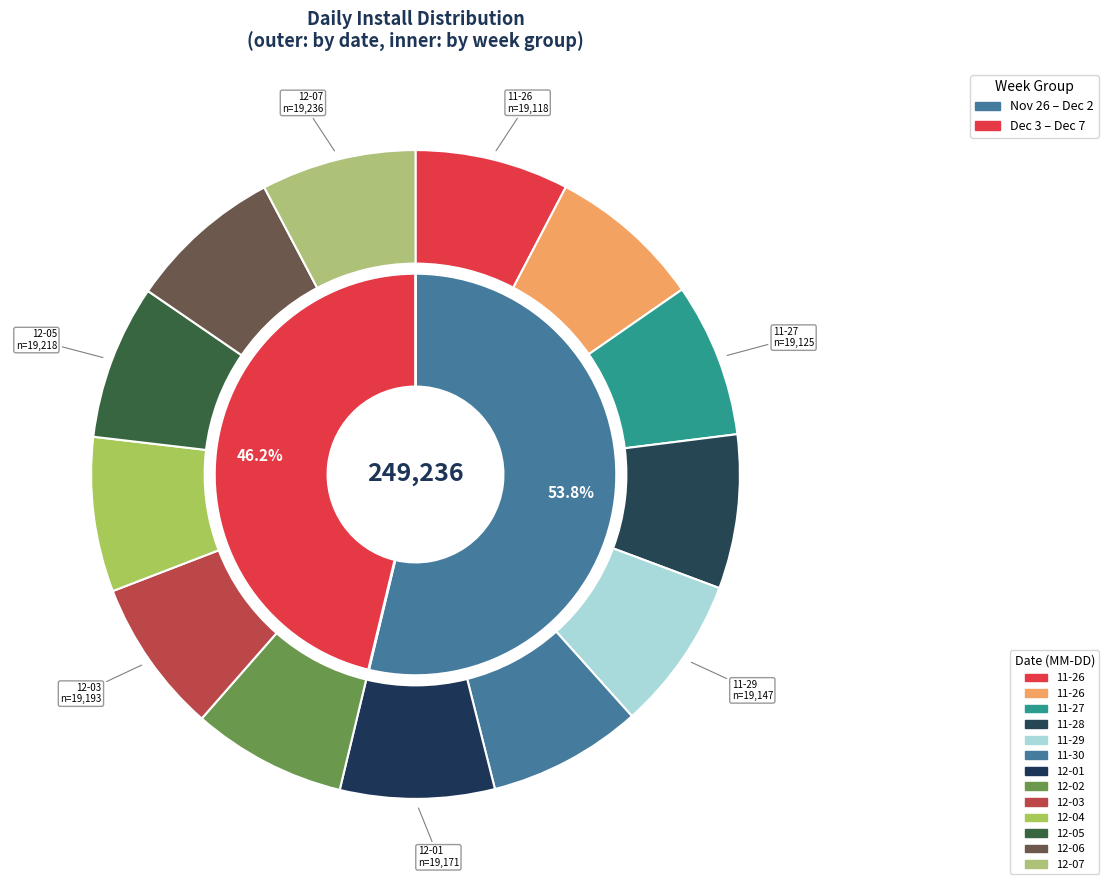

Is there any slice that represents more than half of the pie?

No